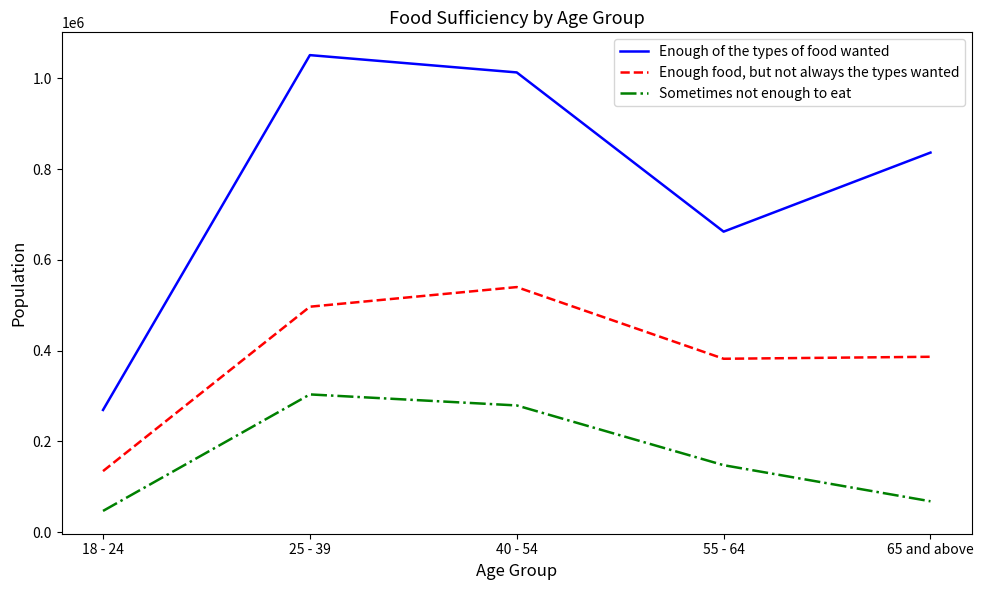

True or false: Sometimes not enough to eat and Enough food, but not always the types wanted cross at least once.

False